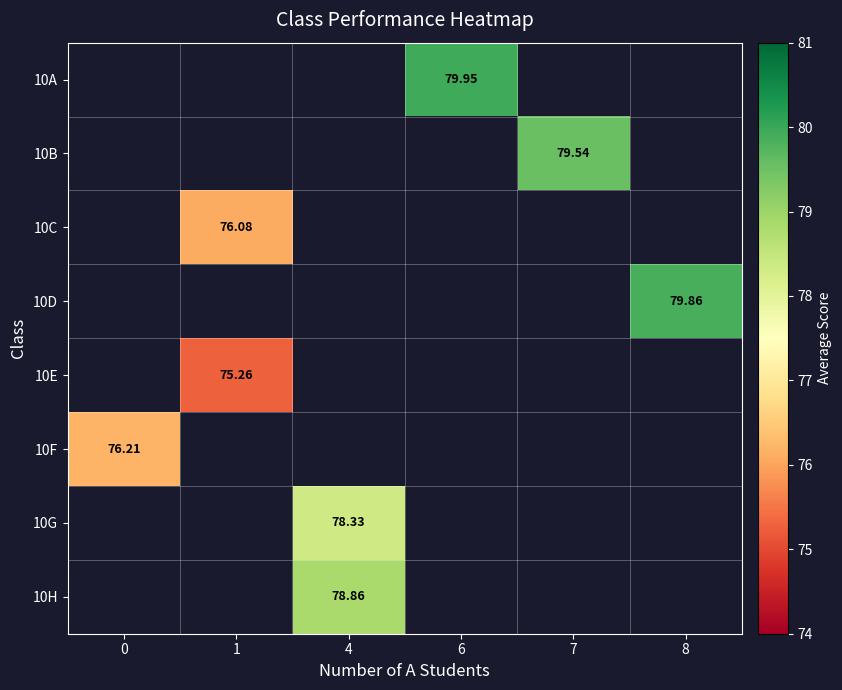

Between 0 and 7, which is larger?

7